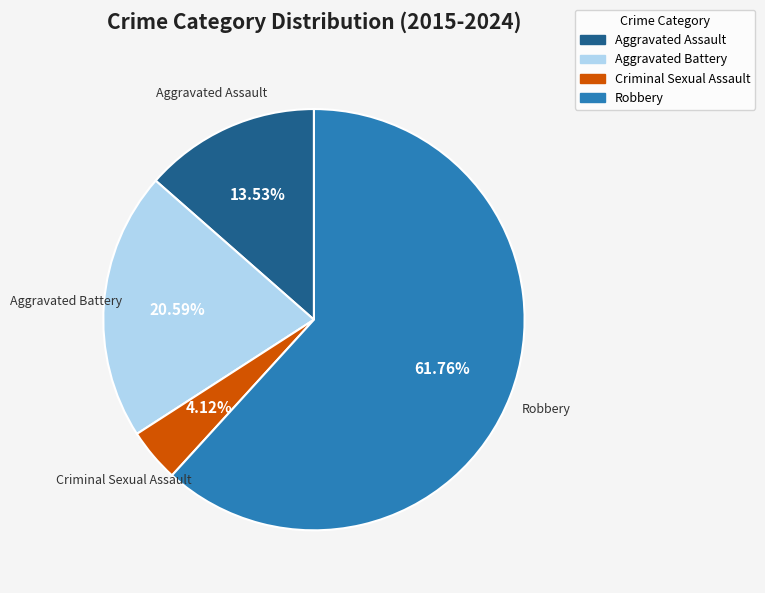

Does any single category account for the majority?

Yes